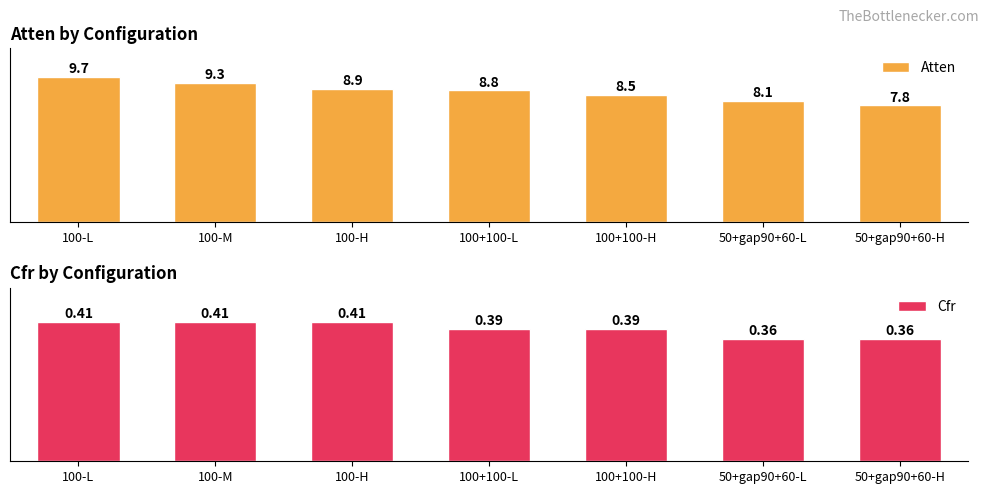

Which series changed the most between 100-M and 100+100-L?

Atten